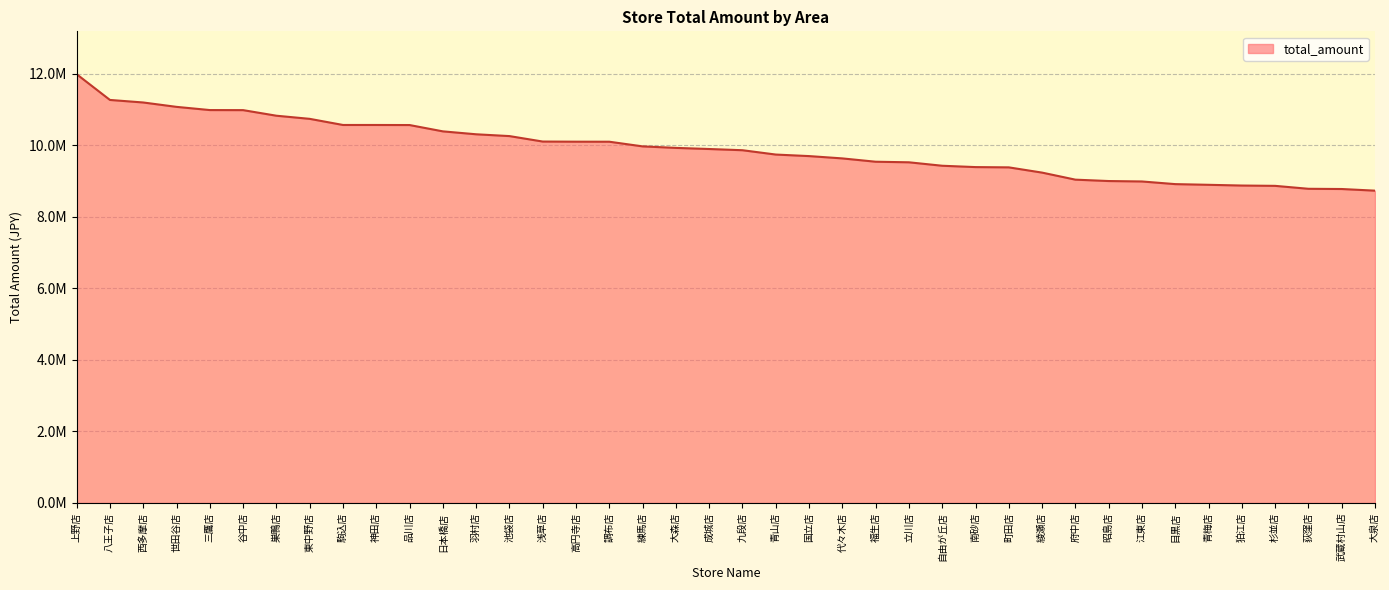

What is the label of the 26th point from the right?

浅草店